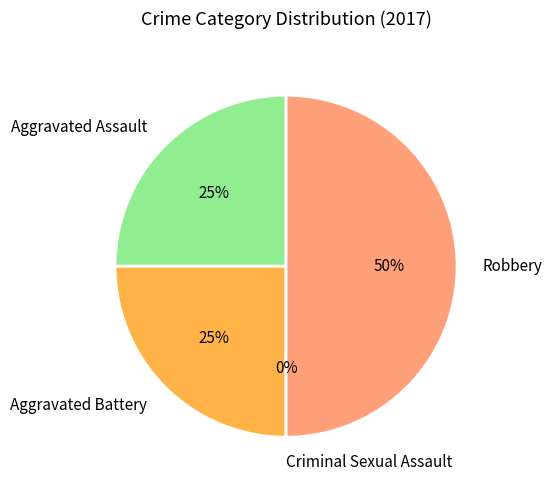

Rank the categories by value from highest to lowest.

Robbery, Aggravated Assault, Aggravated Battery, Criminal Sexual Assault